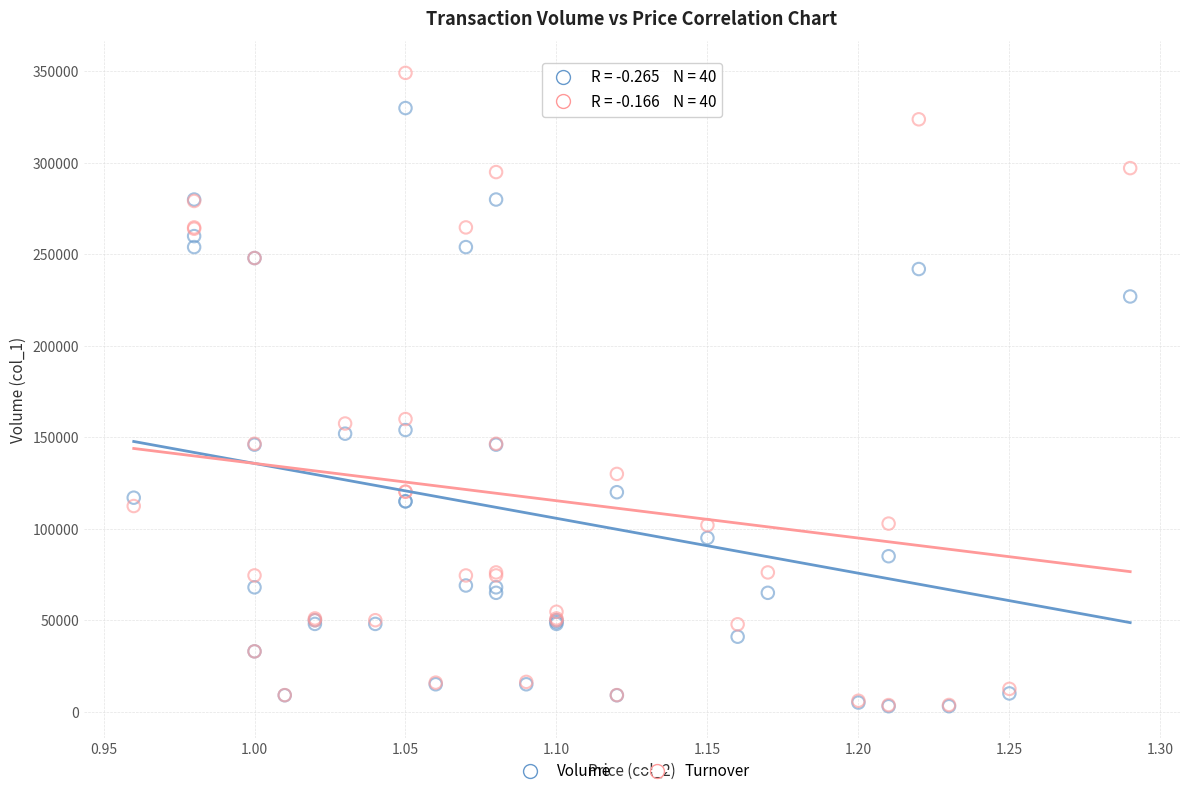

What are all the series names shown in the legend?

Volume, Turnover